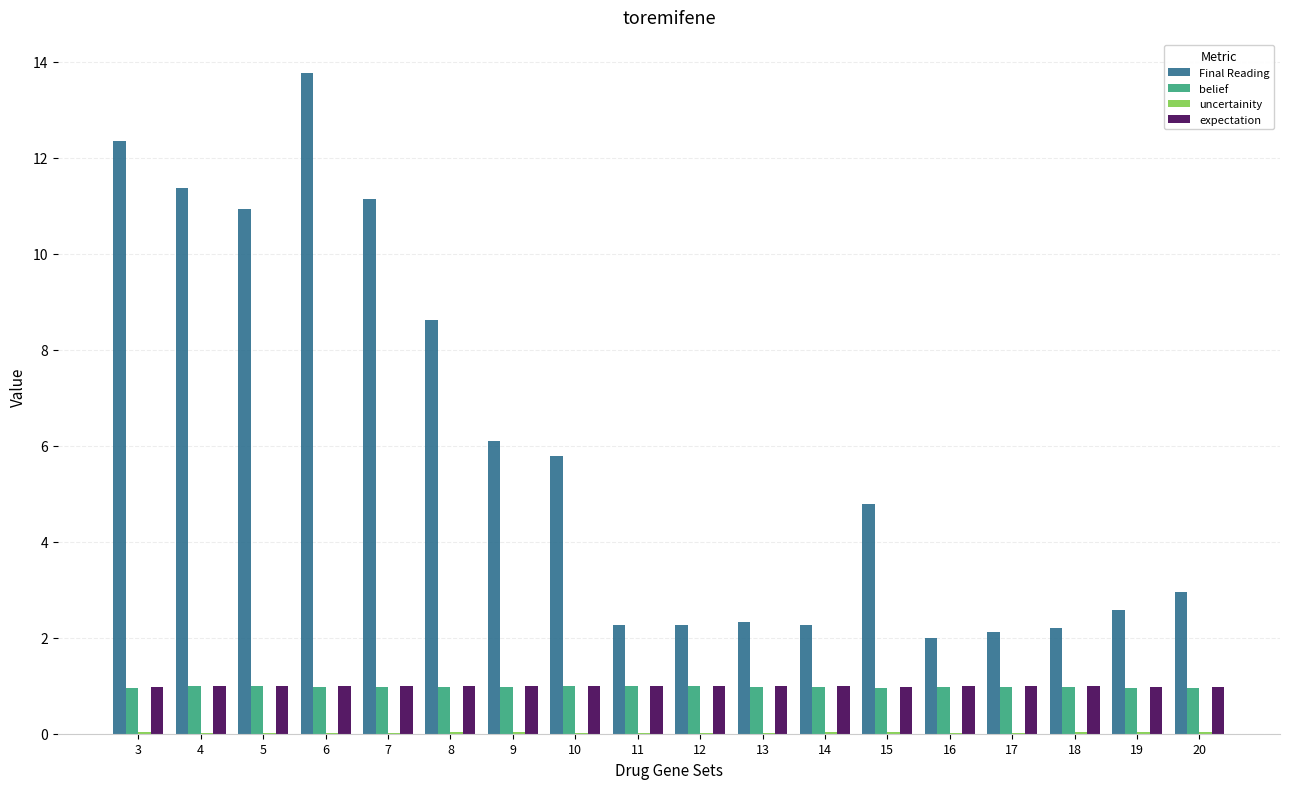

What is the sum of all expectation values?

17.8